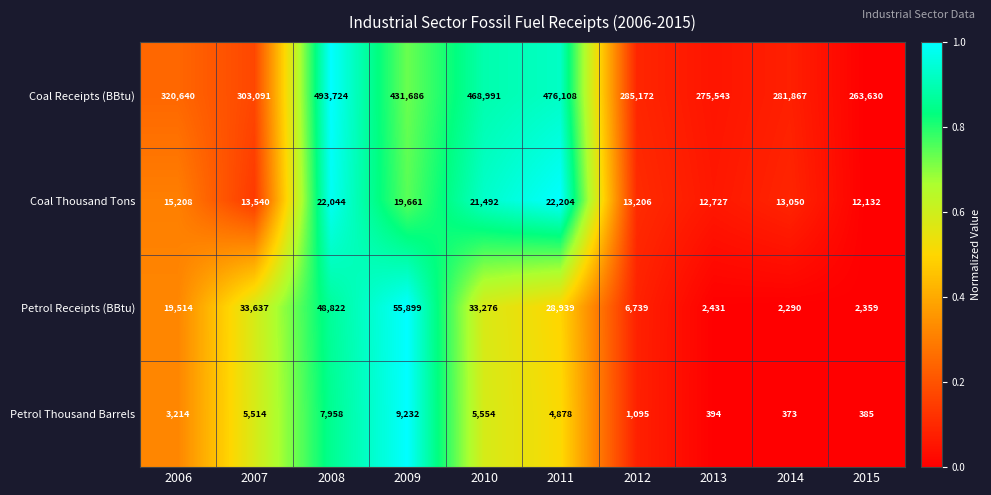

What is the spread (max minus min) of values at 2014?

281494